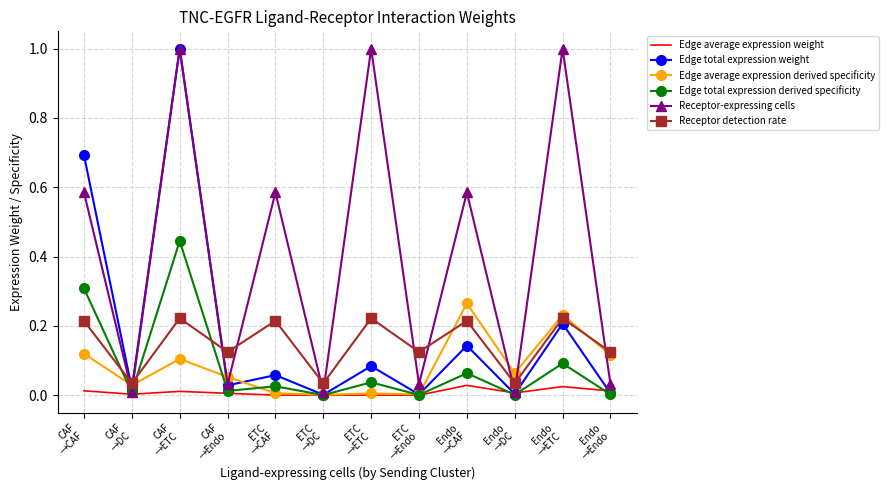

Which series changed the most between CAF
→DC and CAF
→Endo?

Receptor detection rate